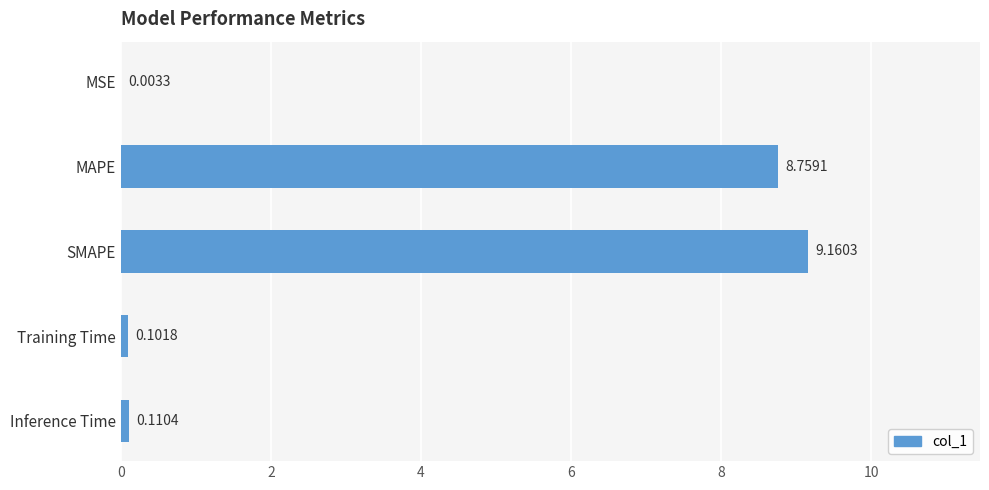

What is the sum of all values?

18.1